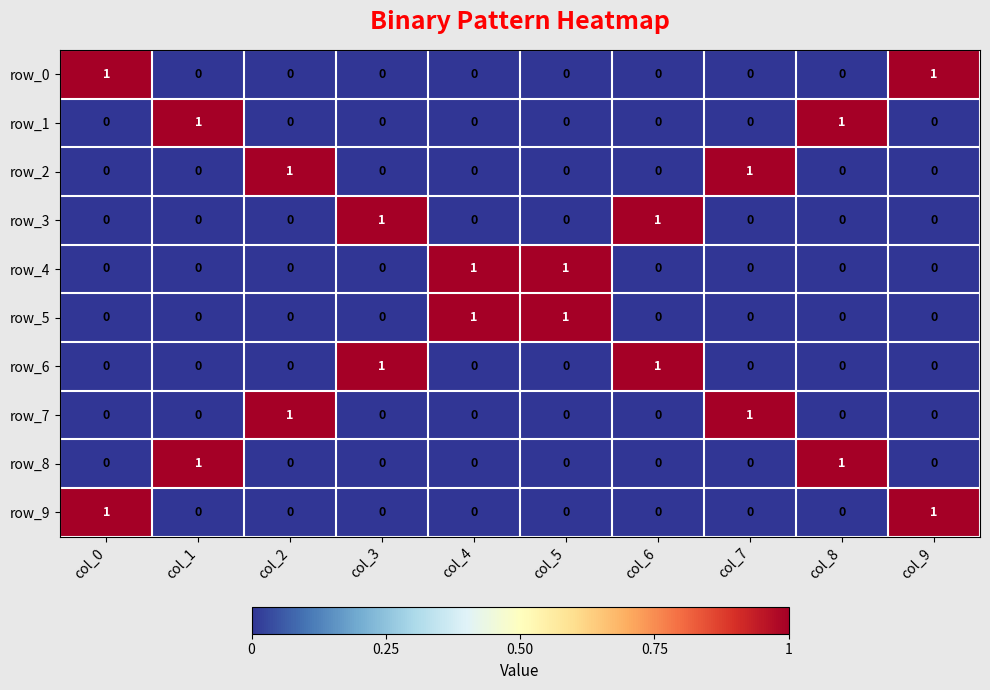

How many row_7 values are between 0 and 1?

10